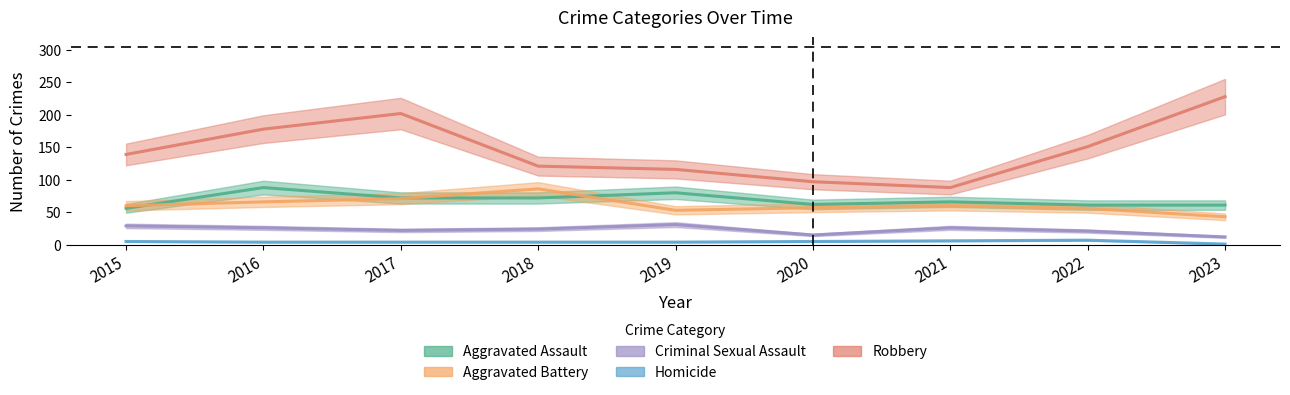

How many distinct data groups are displayed?

5